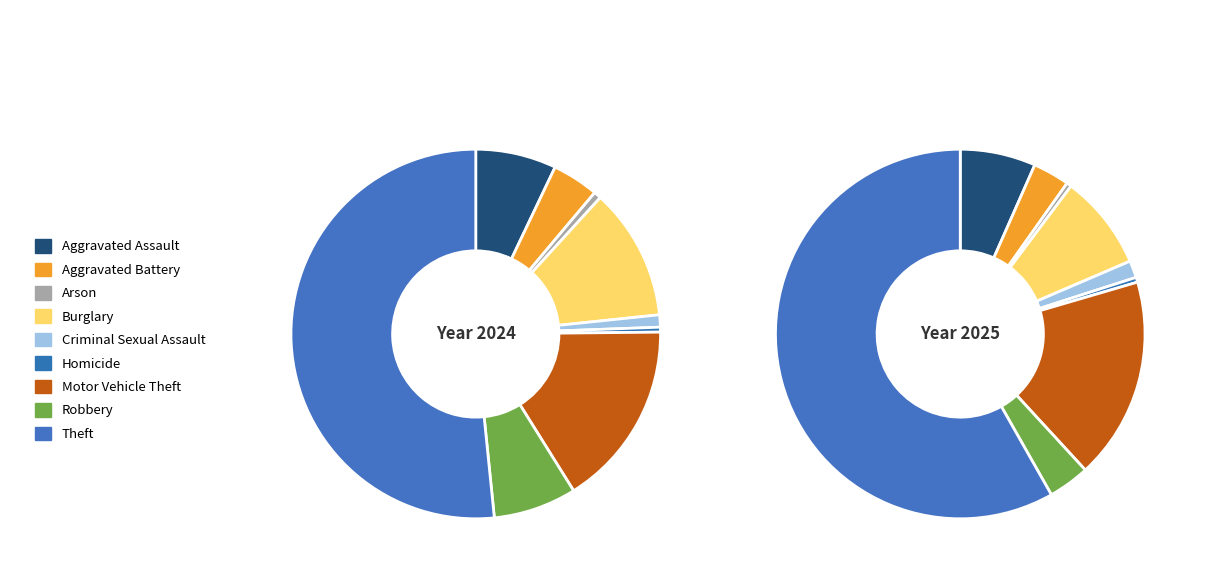

What is the total percentage of Aggravated Assault and Criminal Sexual Assault?

8.1%